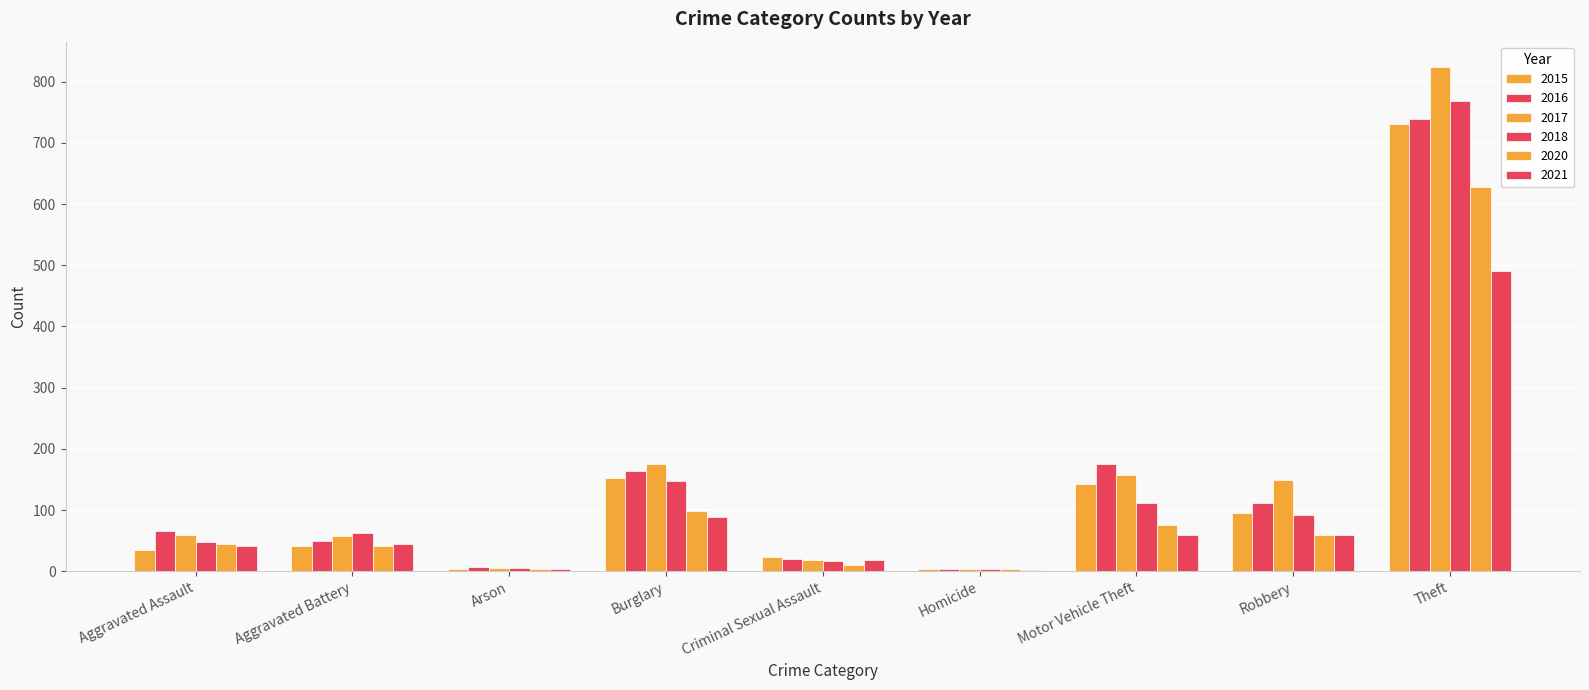

What is the maximum value for 2020?

627